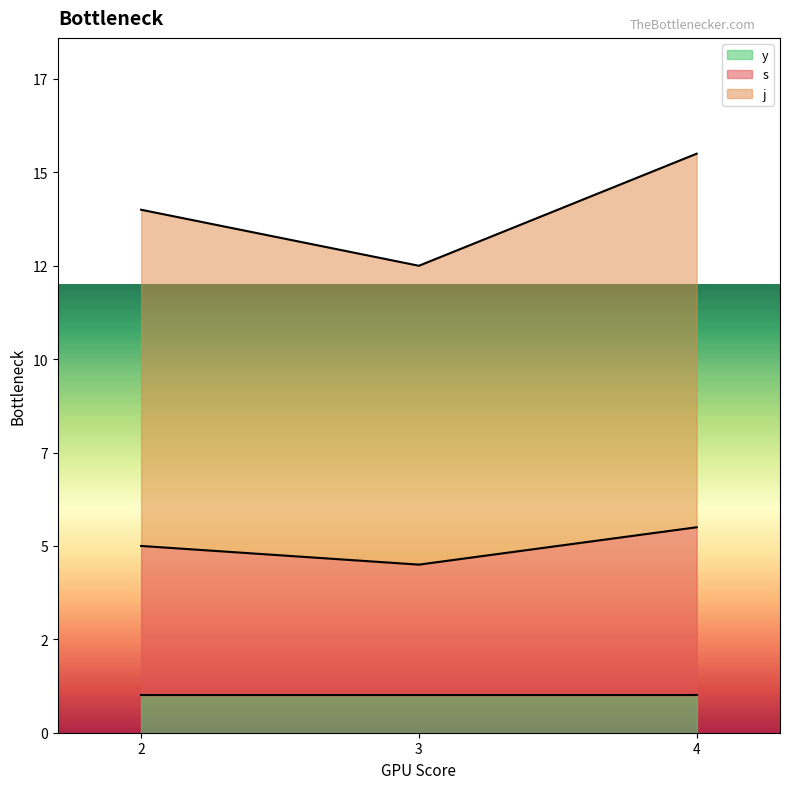

Which category has the lowest value across all series?

2